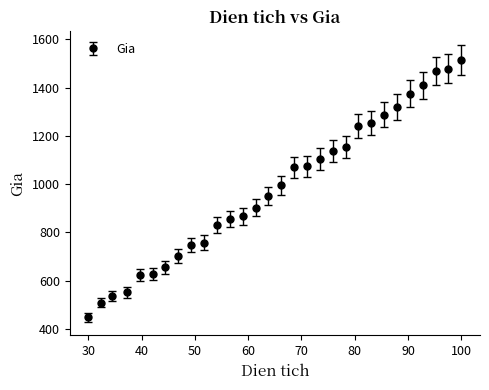

What is the average value?

981.7